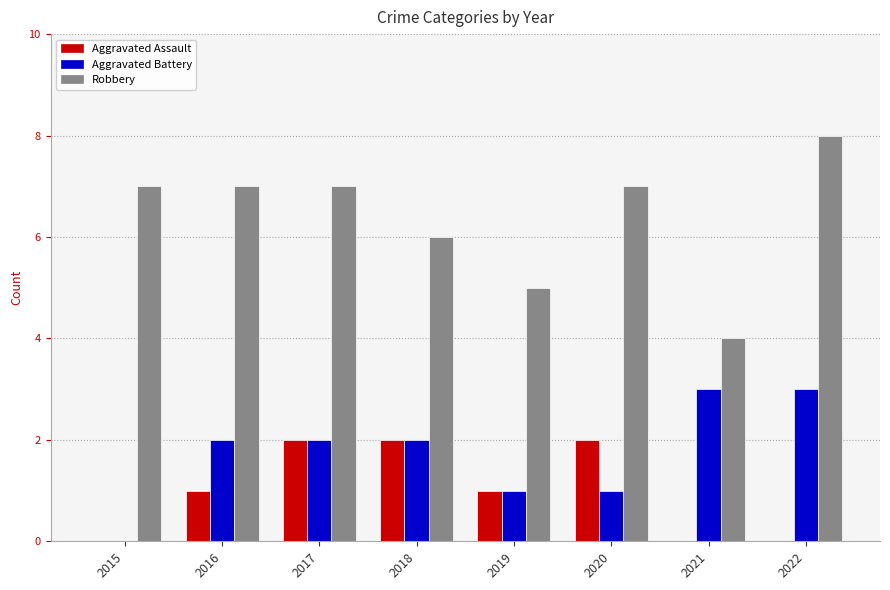

Reading left to right, extract all data points from this chart.

Aggravated Assault: 2015=0	2016=1	2017=2	2018=2	2019=1	2020=2	2021=0	2022=0
Aggravated Battery: 2015=0	2016=2	2017=2	2018=2	2019=1	2020=1	2021=3	2022=3
Robbery: 2015=7	2016=7	2017=7	2018=6	2019=5	2020=7	2021=4	2022=8